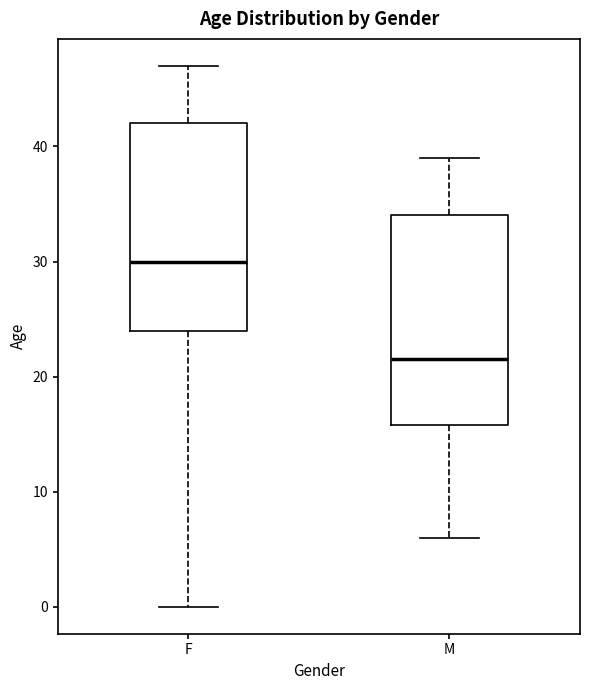

Reading left to right, read every box against the y-axis: the position of its median line, the range the box covers, and the ends of its whiskers. The values are not printed on the chart, so give them approximately, as read against the axis.

F: median 30, box 24 to 42, whiskers 0 to 47
M: median 22, box 16 to 34, whiskers 6 to 39